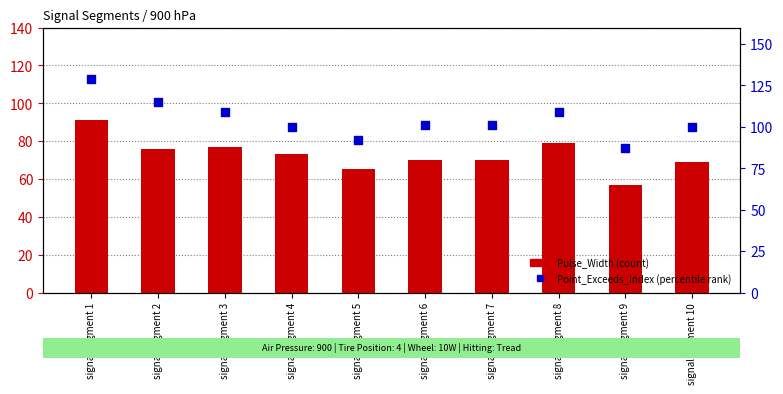

Which series contains the highest Y value?

Point_Exceeds_Index